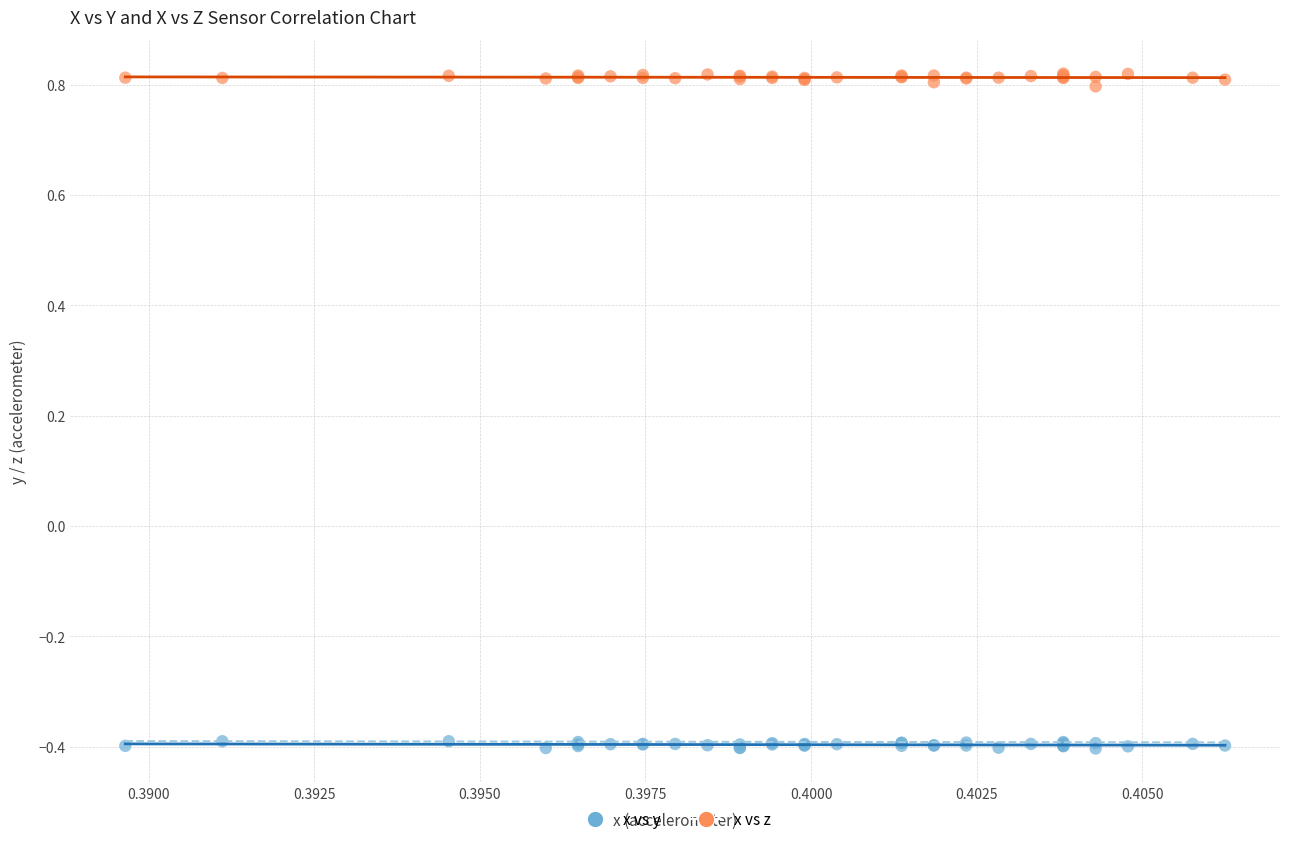

Which series contains the lowest Y value?

x vs y